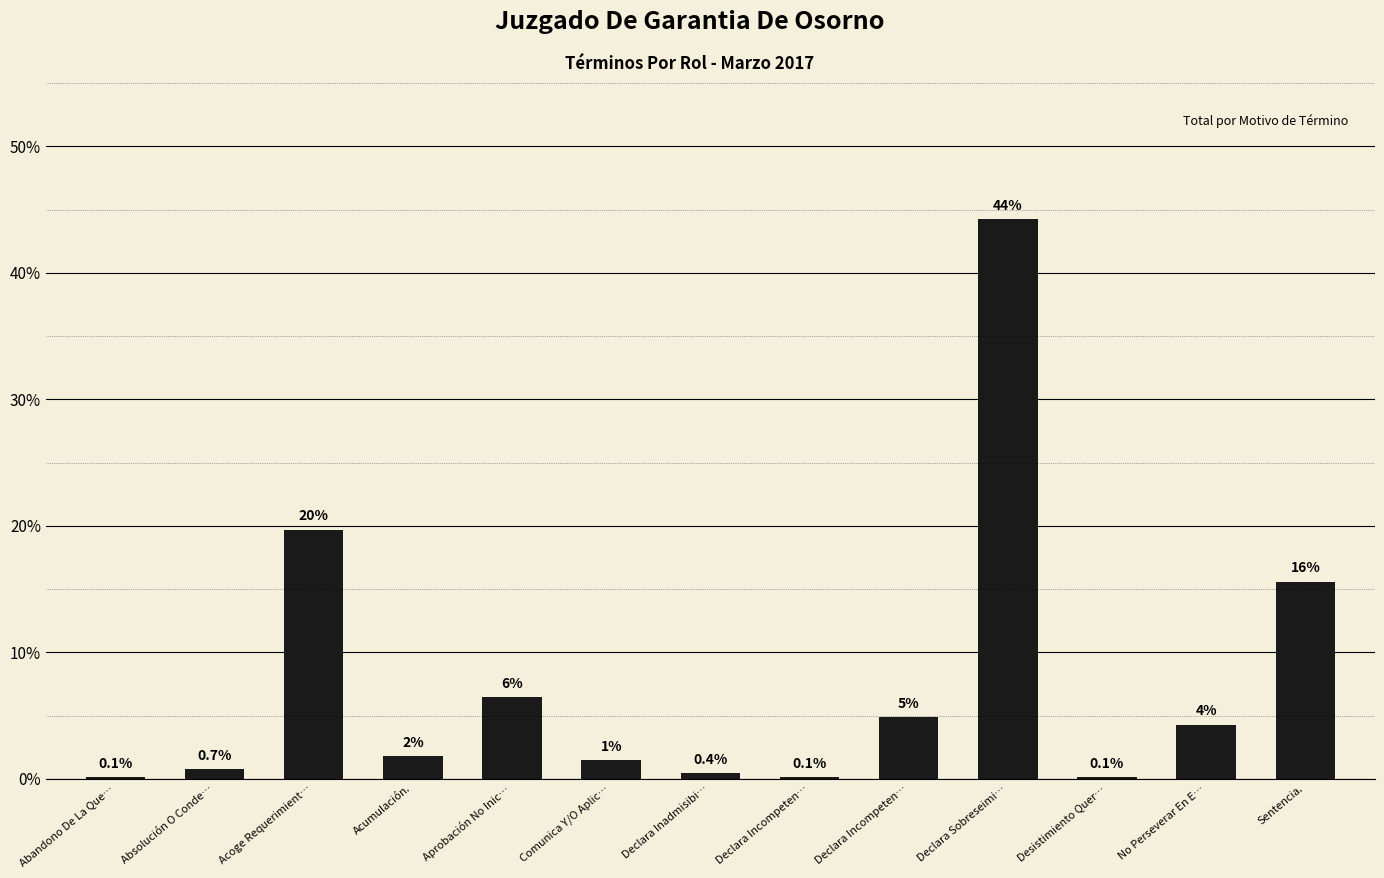

Rank the categories by value from lowest to highest.

Abandono De La Que…, Declara Incompeten…, Desistimiento Quer…, Declara Inadmisibi…, Absolución O Conde…, Comunica Y/O Aplic…, Acumulación., No Perseverar En E…, Declara Incompeten…, Aprobación No Inic…, Sentencia., Acoge Requerimient…, Declara Sobreseimi…